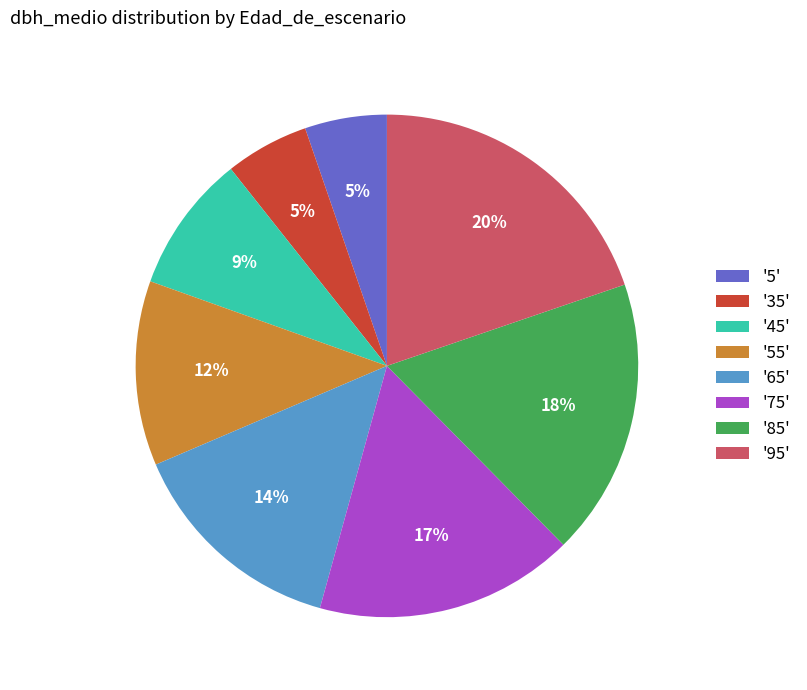

To the nearest percent, what percentage of the pie is '5'?

5%